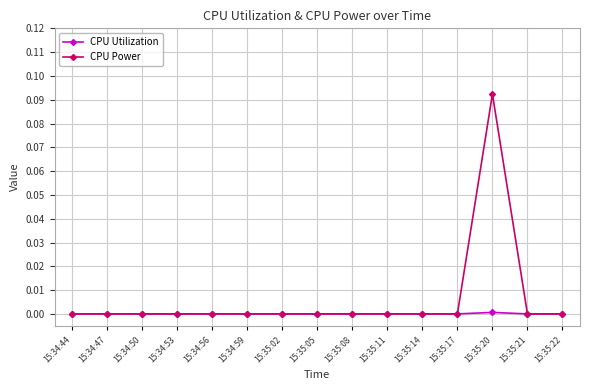

What is the label of the 13th point from the right?

15:34:50